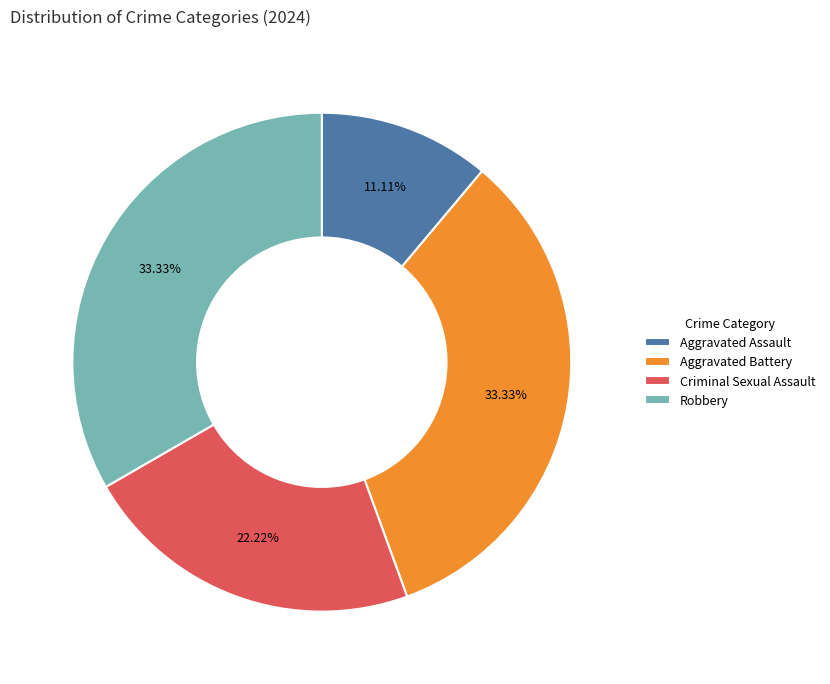

How many slices are in this pie chart?

4